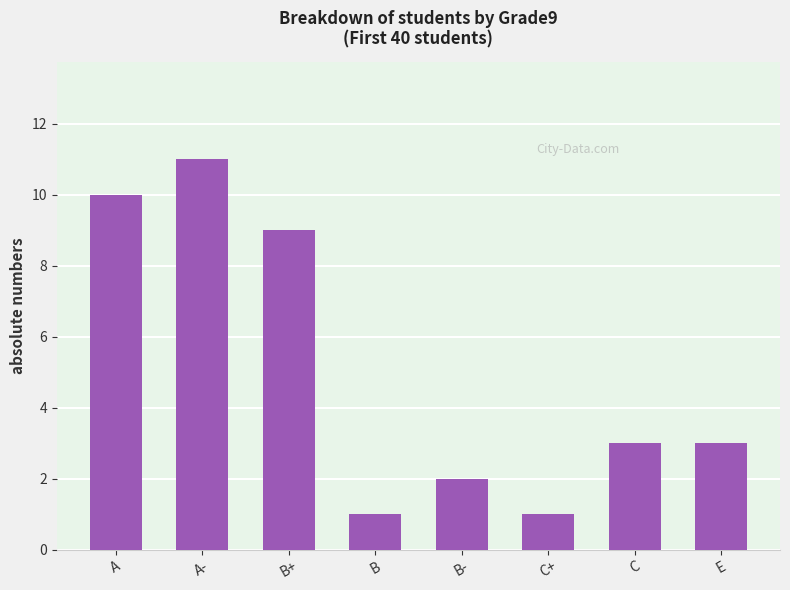

Approximately how many times larger is the value at B- compared to C?

0.7